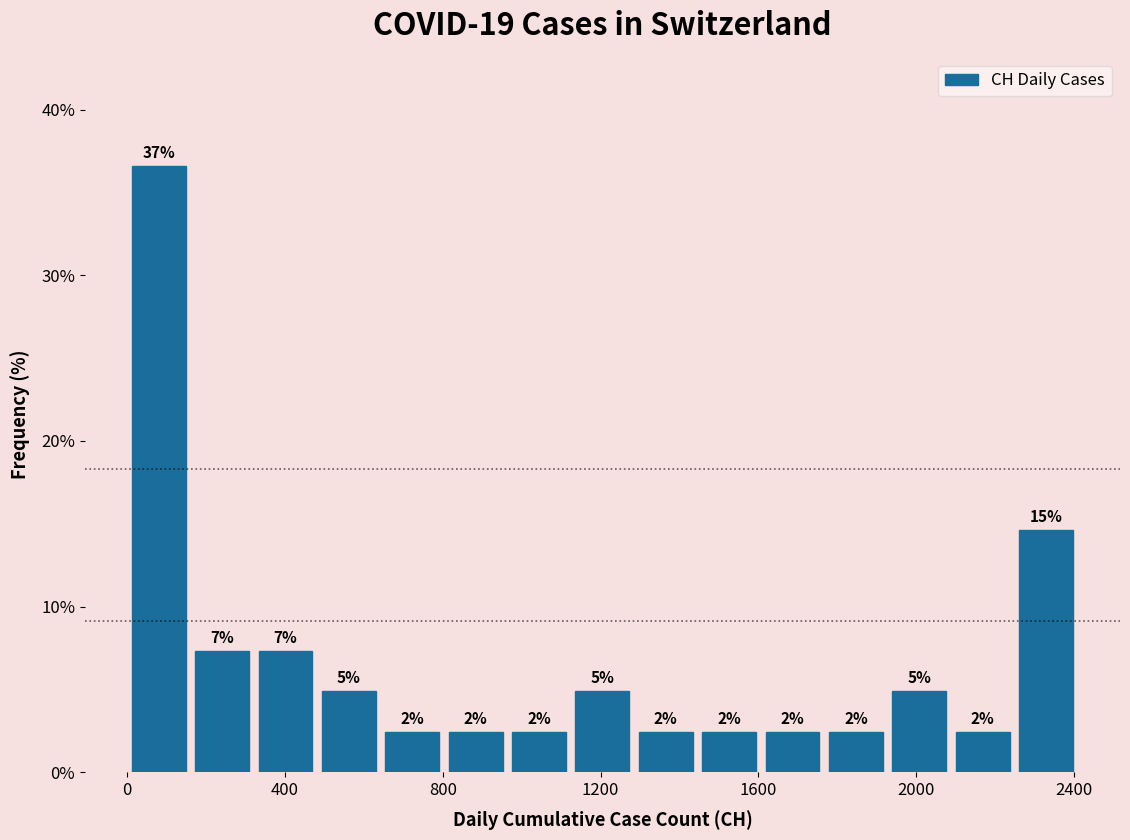

Around what value on the x-axis is the tallest bar? Give the approximate position of its centre, as read against the axis.

100